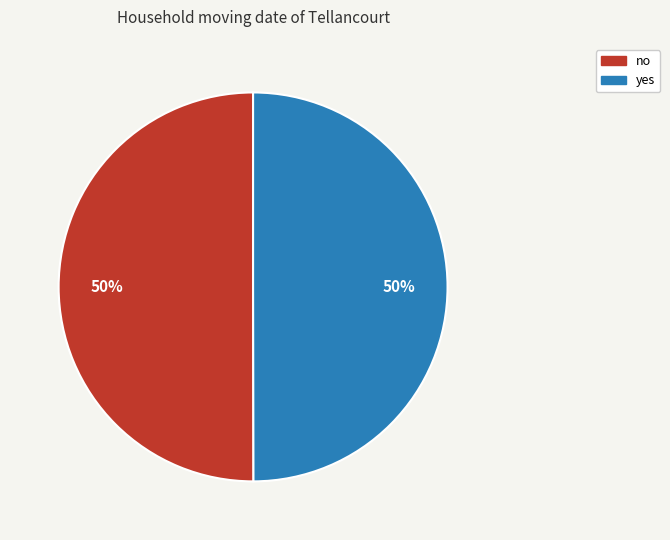

Combined, do no and yes account for over 50%?

Yes